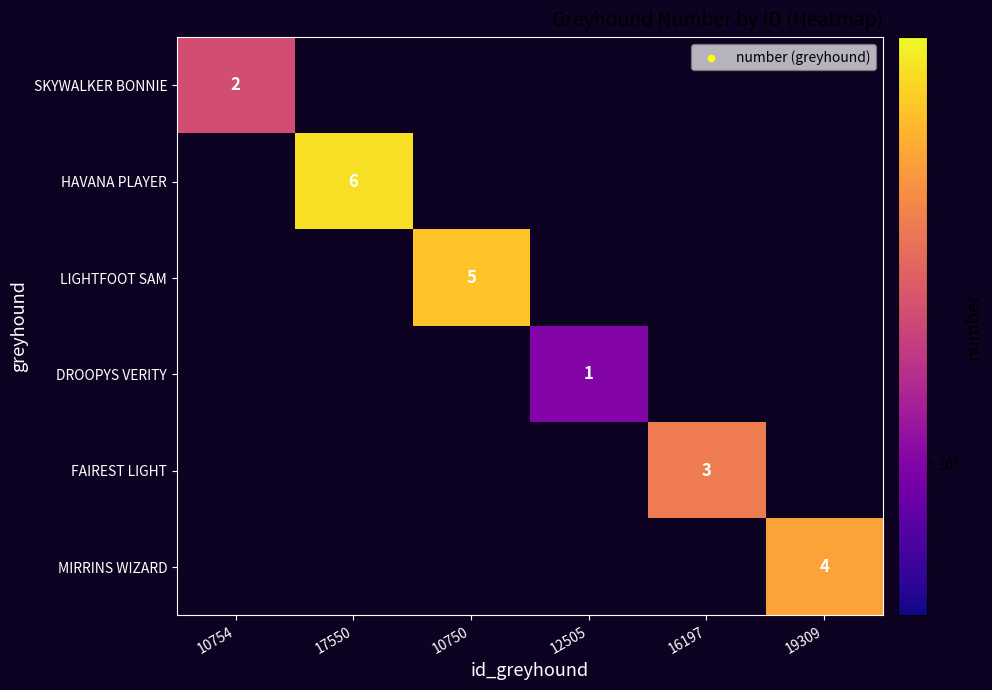

The value of MIRRINS WIZARD at 19309 is 4. True or false?

True